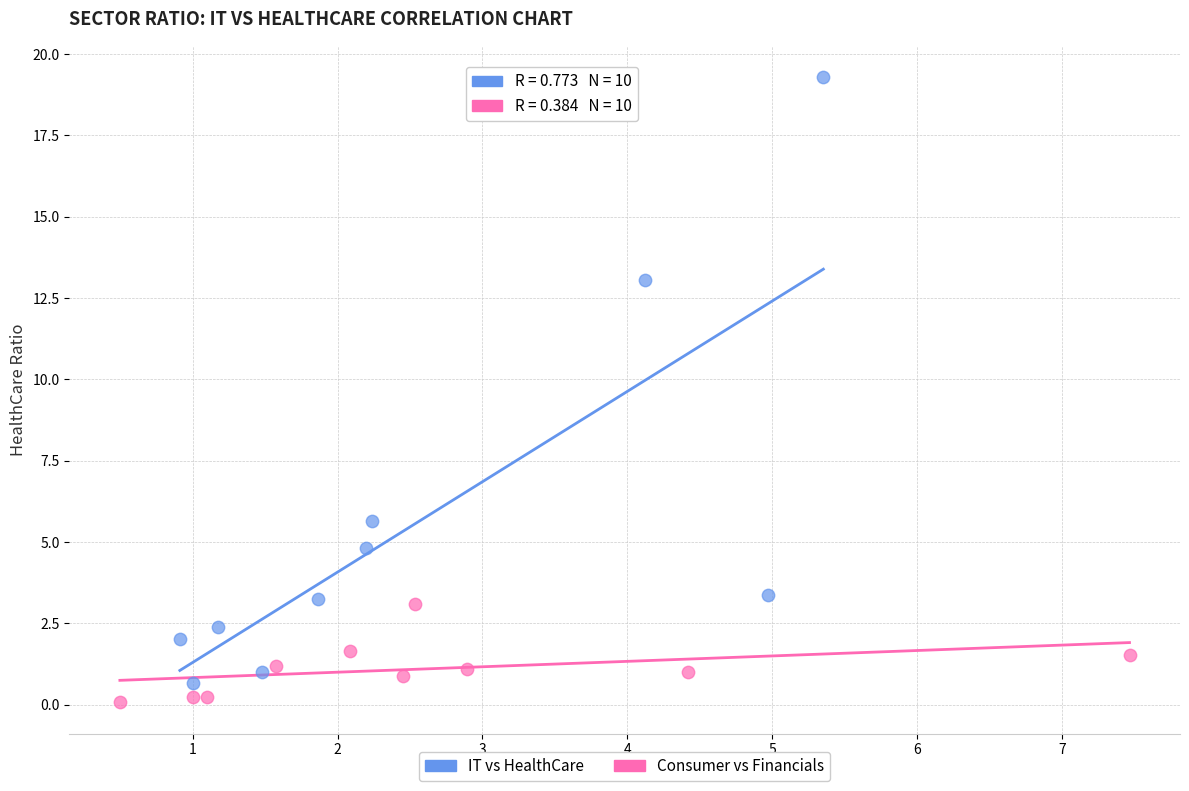

Which series reaches the minimum Y coordinate?

Consumer vs Financials